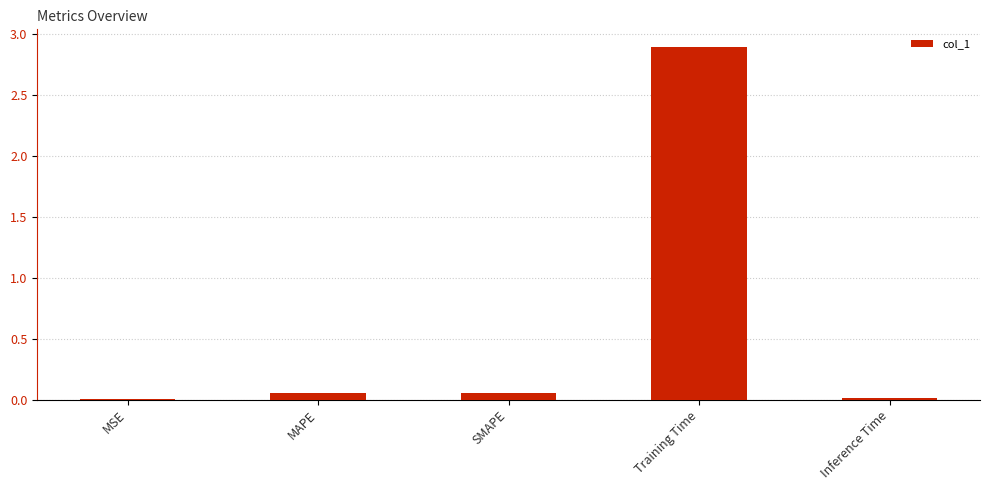

The value at MSE is 0.0. True or false?

True